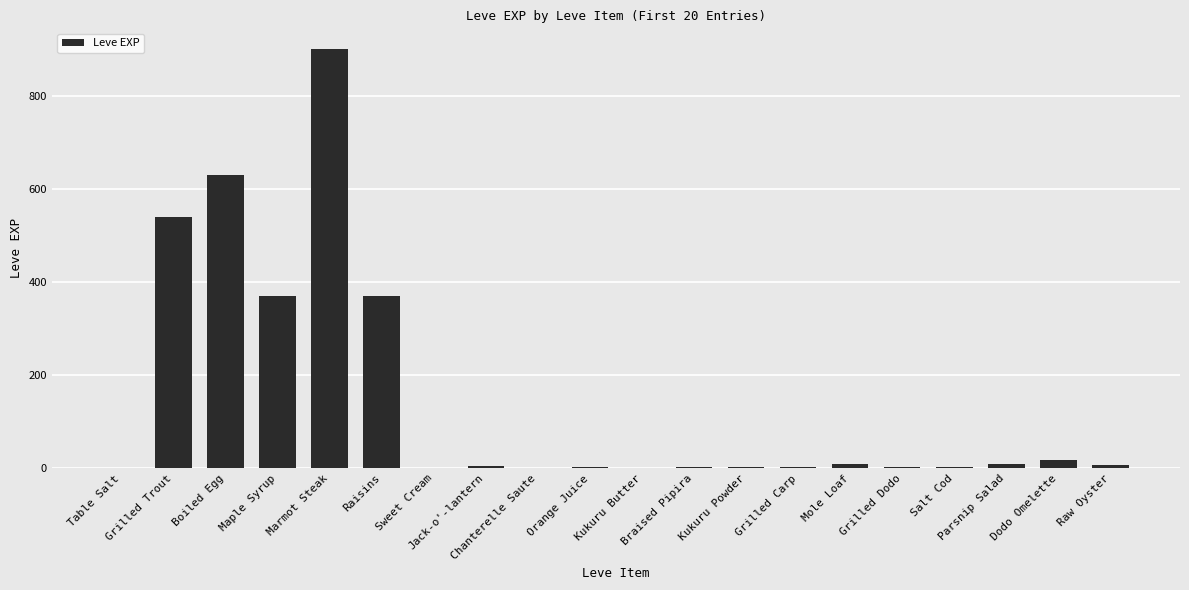

True or false: the data shows 2 at Sweet Cream.

False